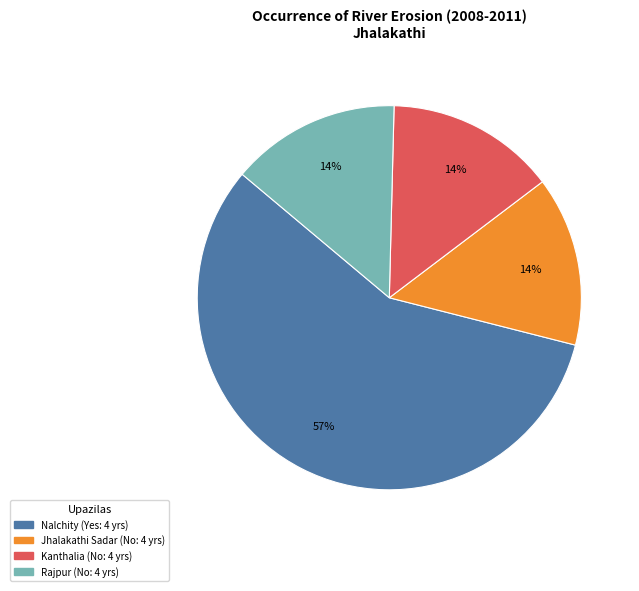

Which slice represents more than half of the pie?

Nalchity